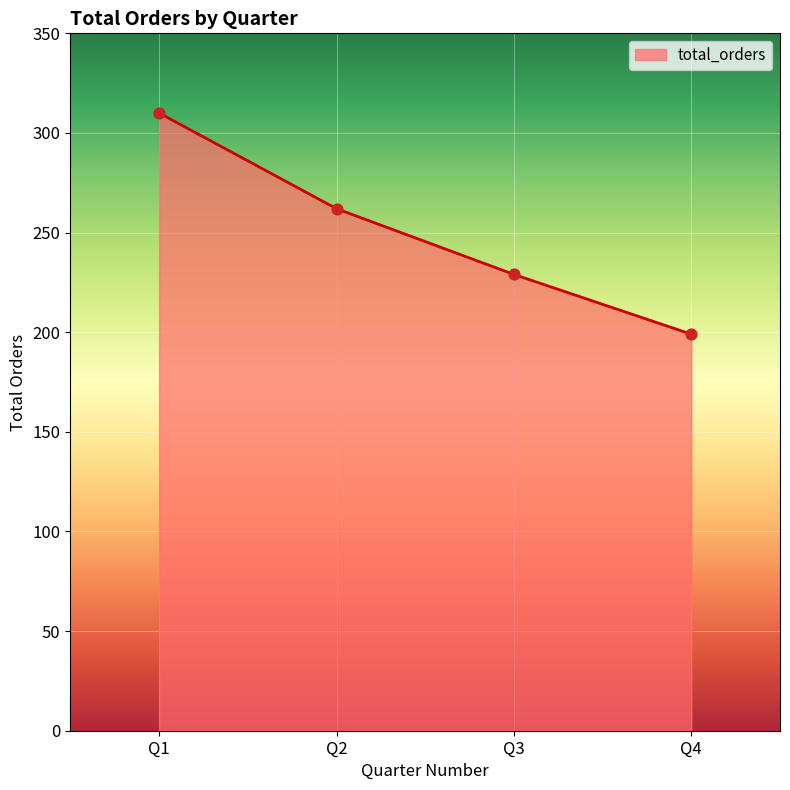

What is the change in value from Q1 to Q2?

-48